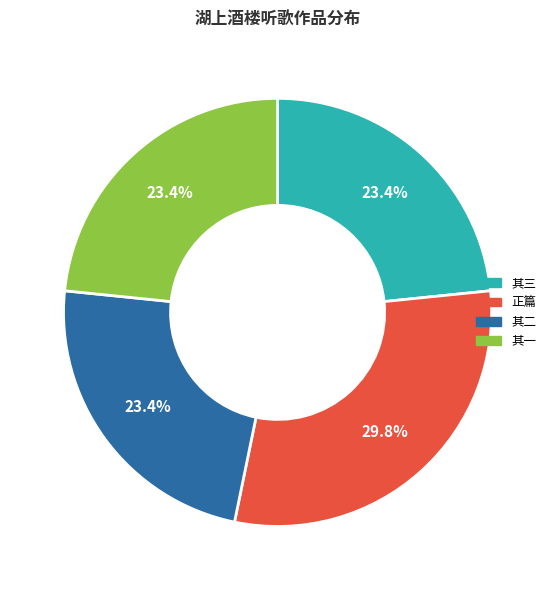

Is there any slice that represents more than half of the pie?

No